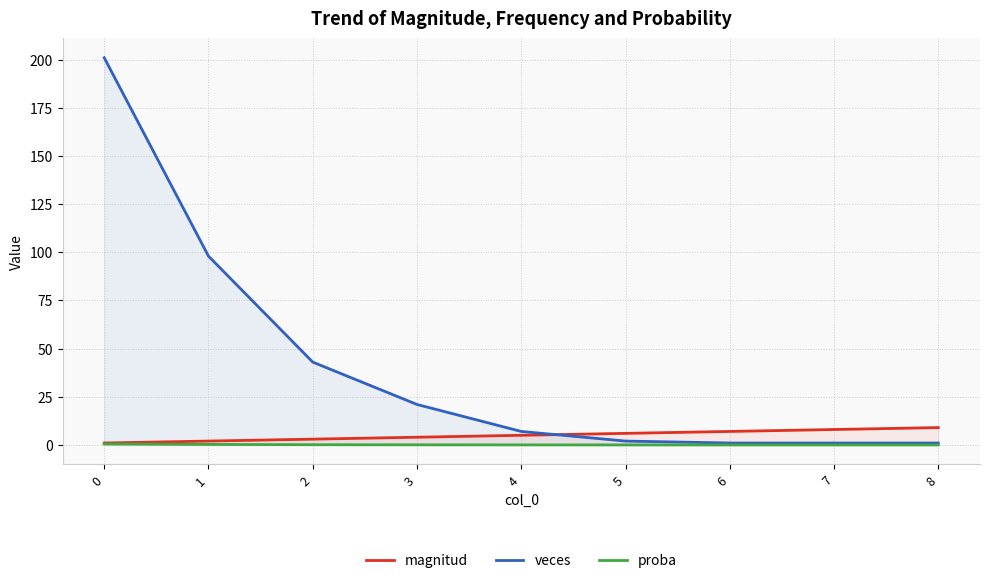

True or false: magnitud and proba intersect in this chart.

False